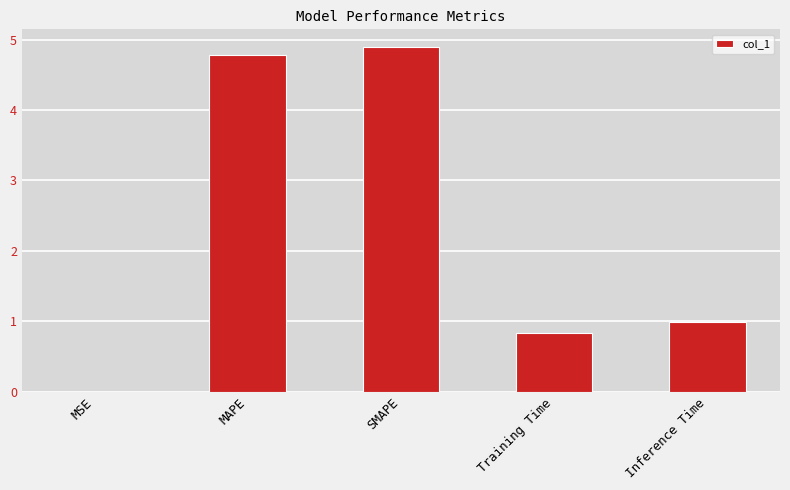

Does the chart contain stacked bars?

No